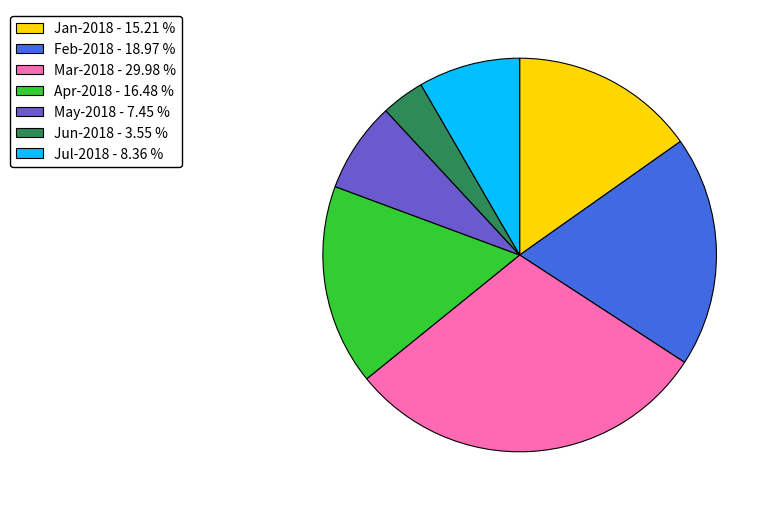

How many segments does this pie chart have?

7